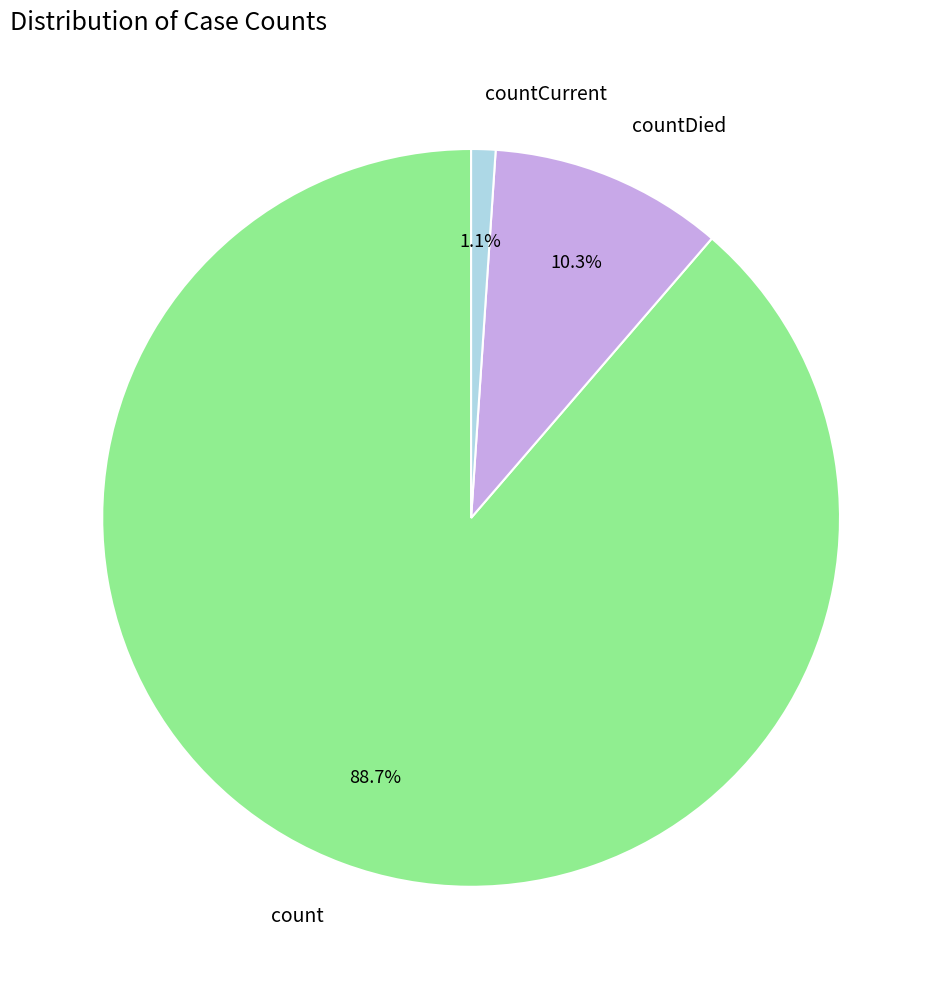

What percentage is the countDied slice, to the nearest percent?

10%